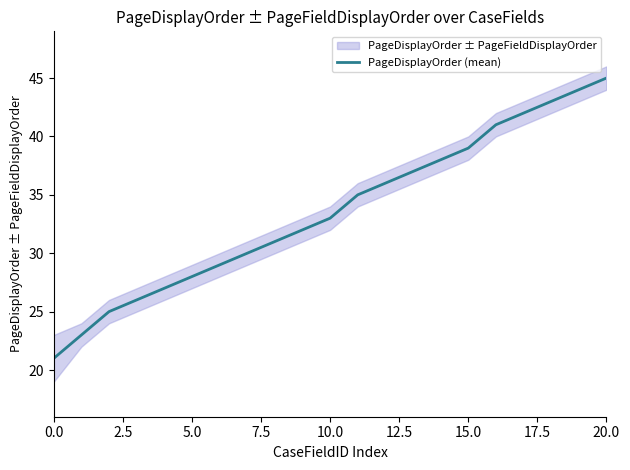

Does the chart have visible grid lines?

No